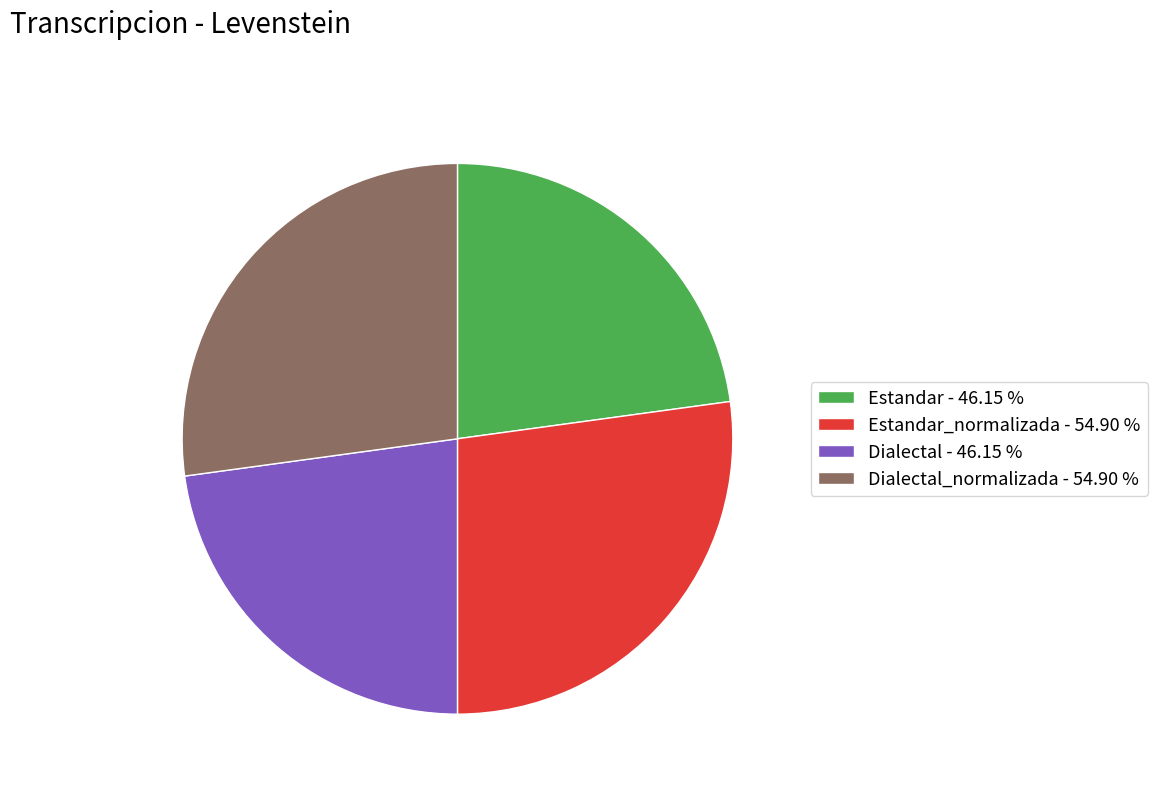

Between Dialectal_normalizada - 54.90 % and Estandar - 46.15 %, which is larger?

Dialectal_normalizada - 54.90 %